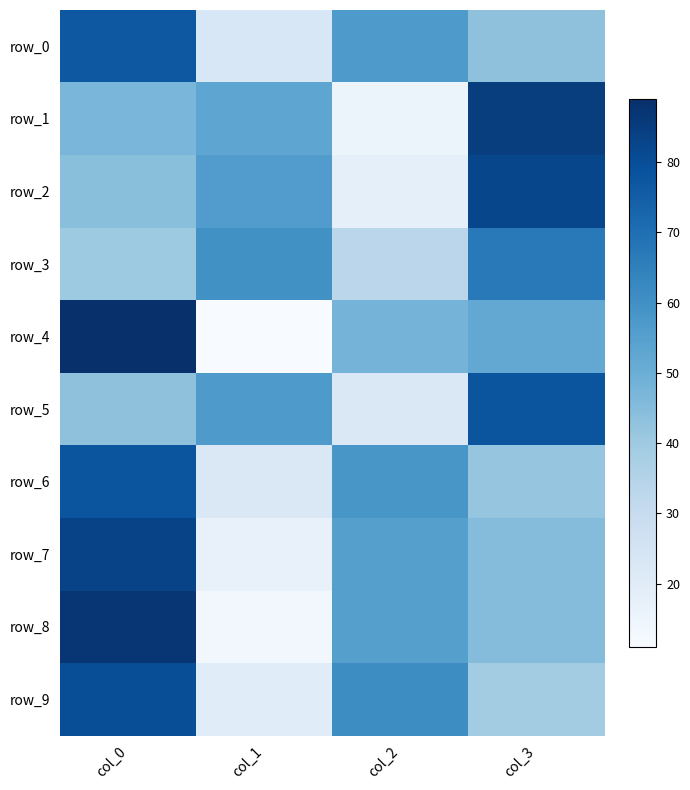

Is it true that row_1 equals 21 at col_2?

False